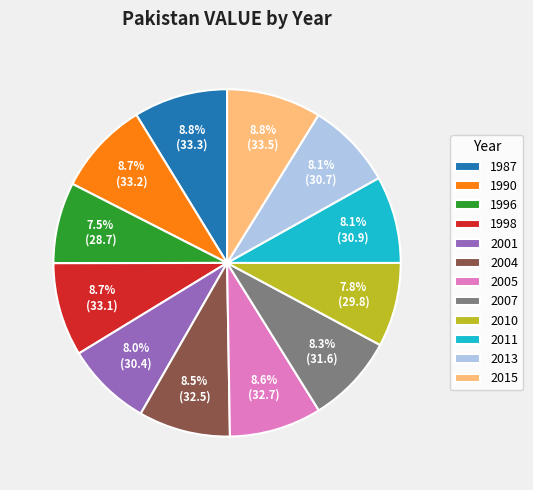

Is the sum of 2015 and 2001 greater than half?

No